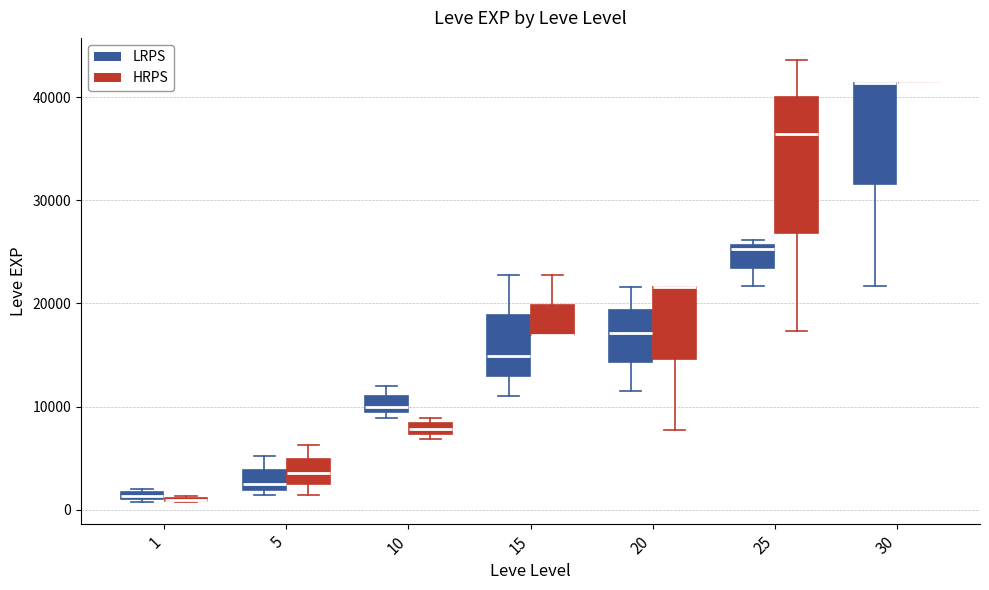

Where does the upper whisker of the box for 15 (HRPS) end on the y-axis? The values are not printed on the chart, so give them approximately, as read against the axis.

23000